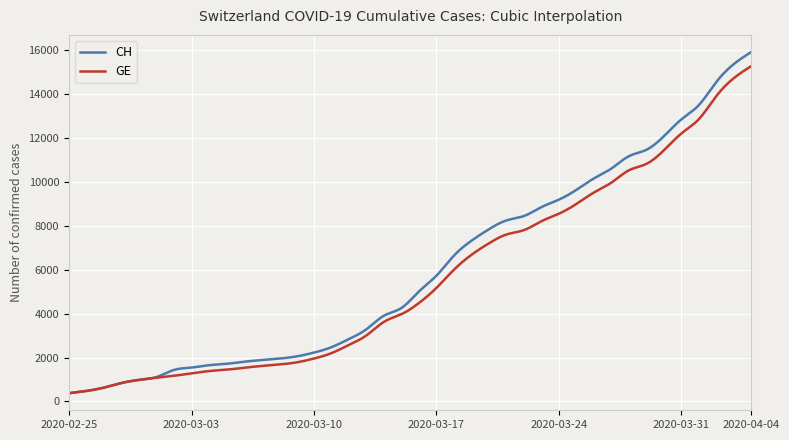

Which series has the widest spread of values?

CH